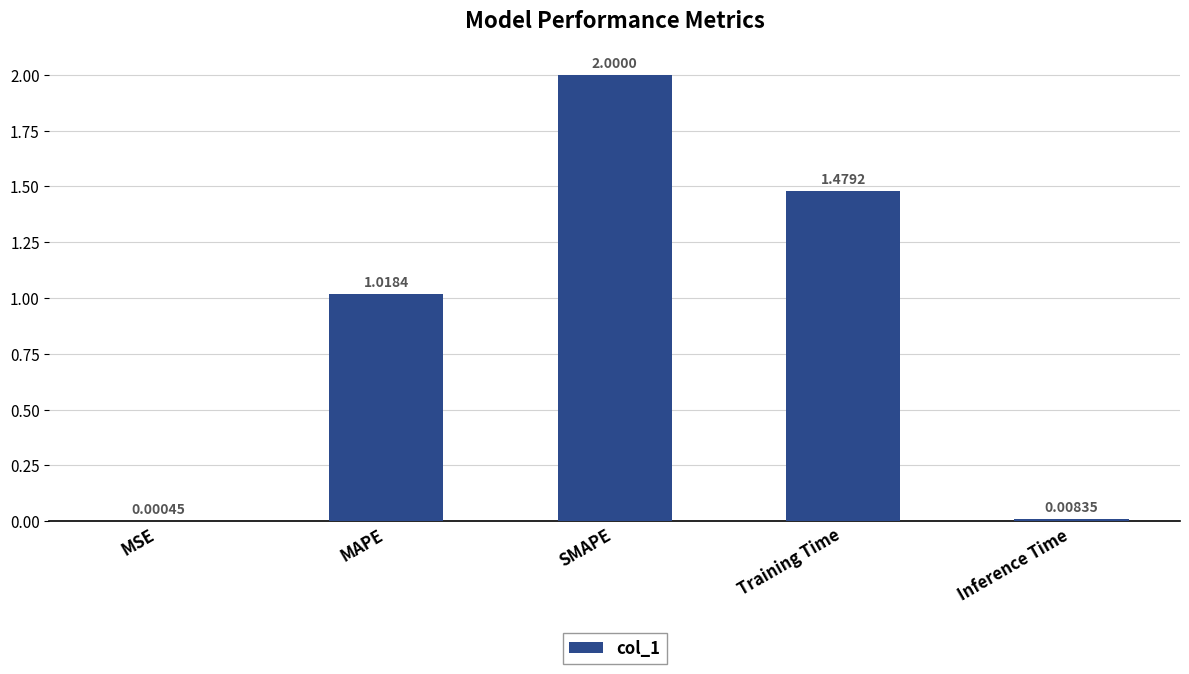

Which category has the highest value across all series?

SMAPE